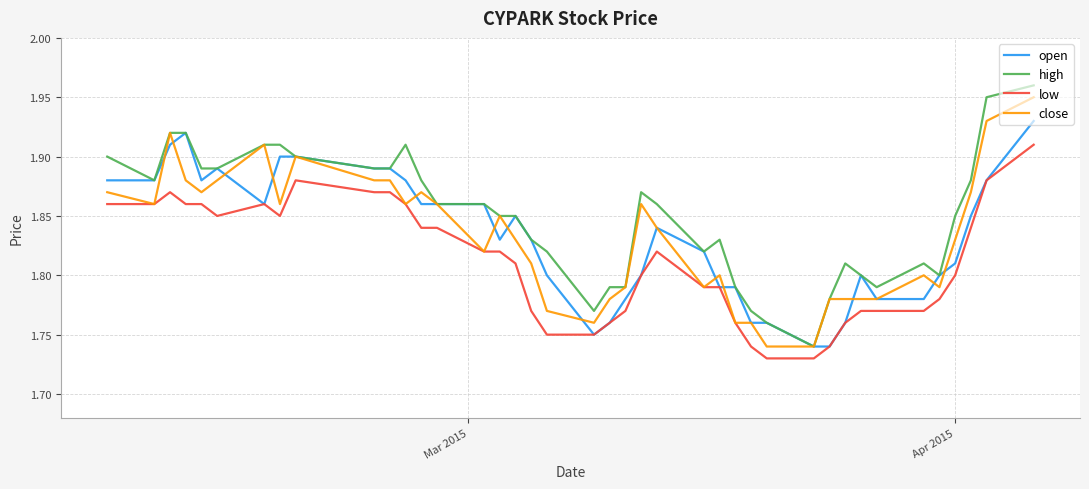

How many categories are shown in the chart?

40